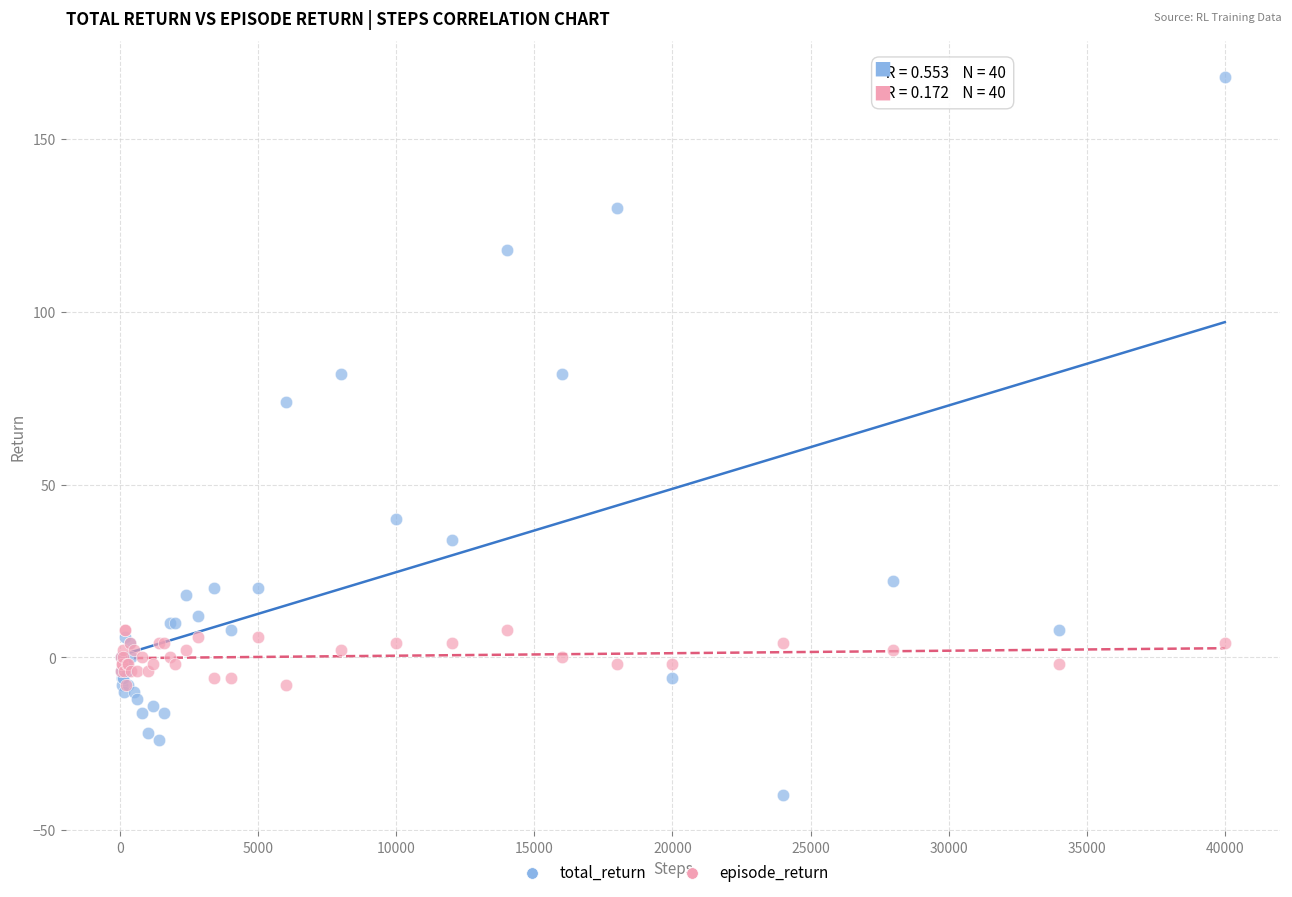

Across all series, what Y value is closest to 64?

74